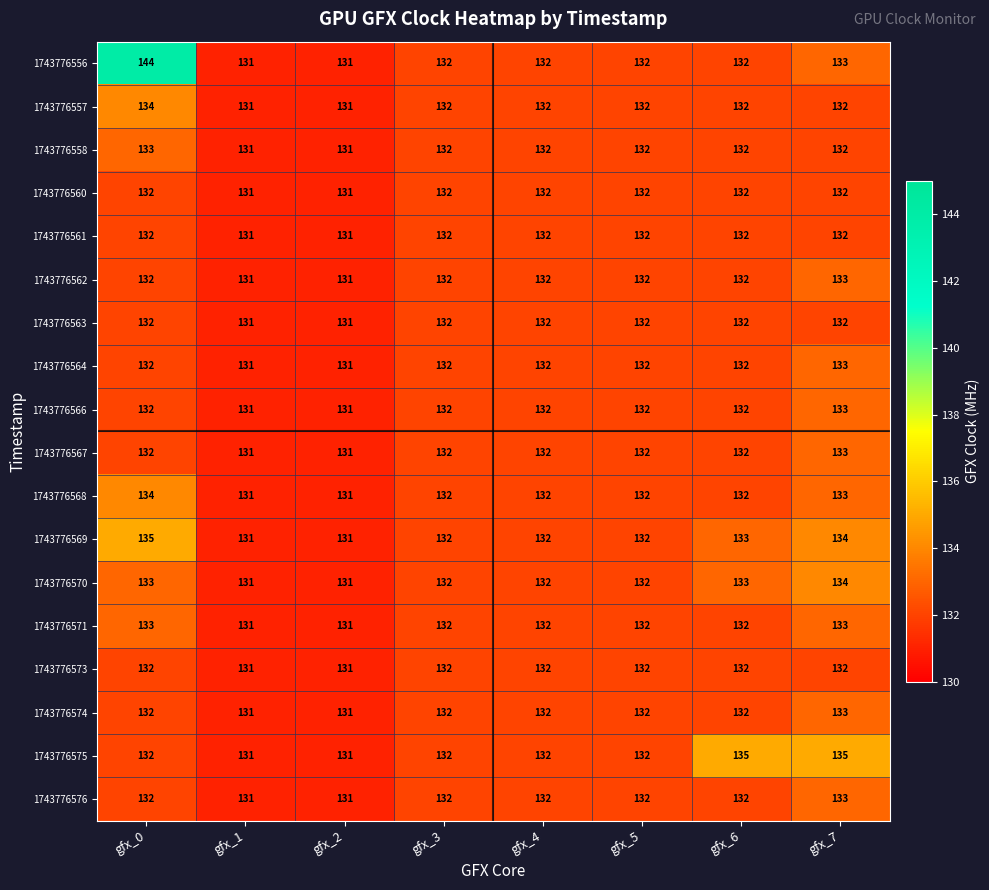

At which category does the chart reach its peak across all series?

gfx_0